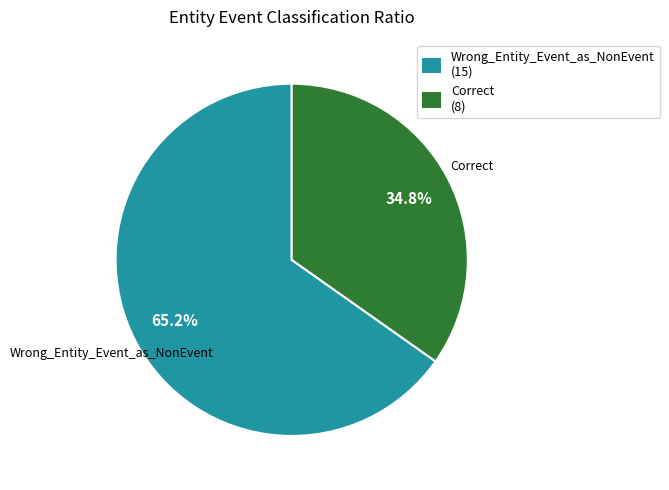

How many slices are in this pie chart?

2